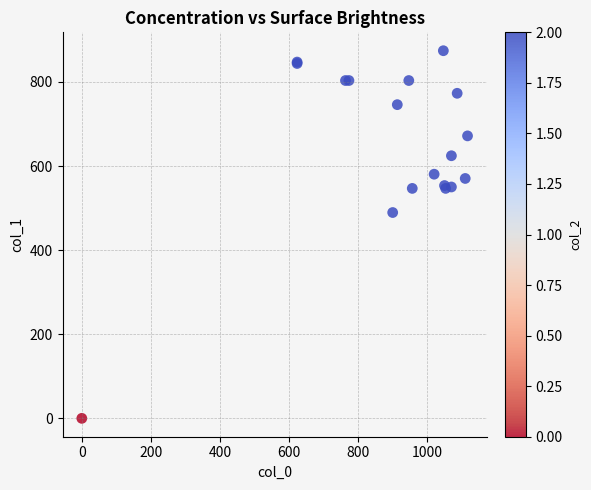

What Y value in the scatter plot is closest to 437?

489.4